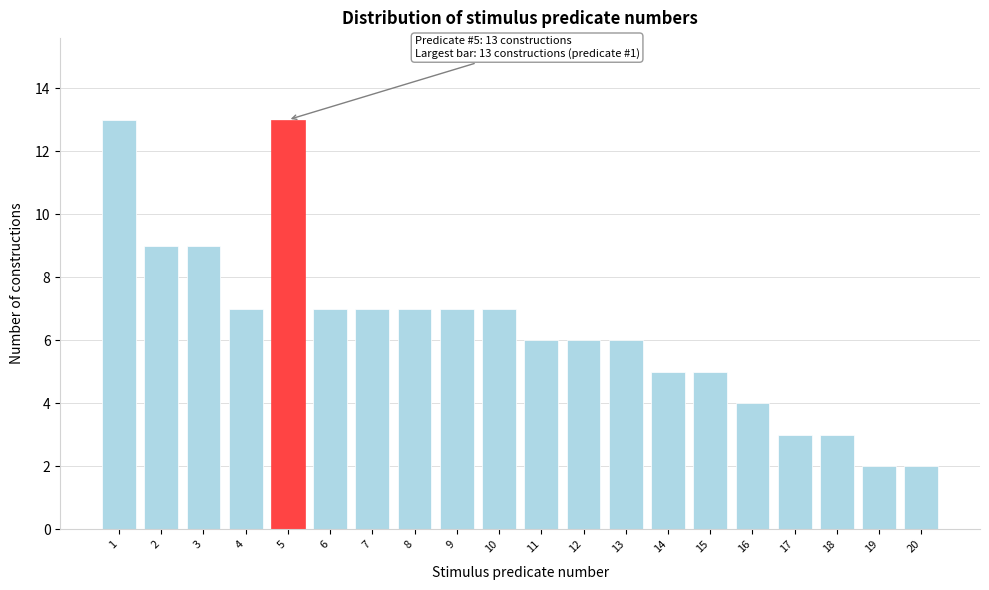

Reading right to left, what are all the values shown in this chart?

20=2	19=2	18=3	17=3	16=4	15=5	14=5	13=6	12=6	11=6	10=7	9=7	8=7	7=7	6=7	5=13	4=7	3=9	2=9	1=13